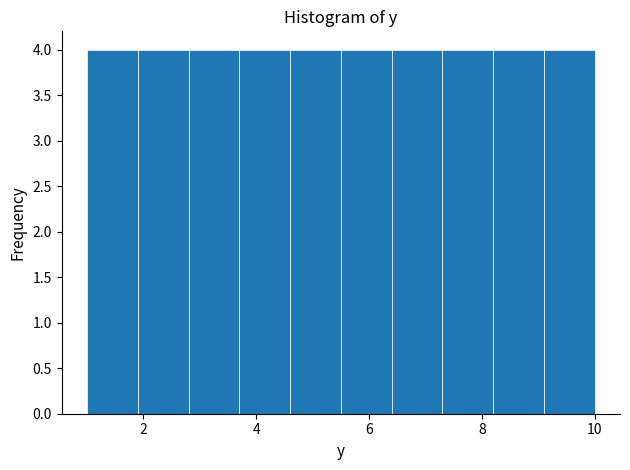

Reading left to right, transcribe this chart: for each bar, give the range it covers on the x-axis and its height. Neither the bar edges nor the heights are printed on the chart, so give them approximately, as read against the axes.

1.0 to 1.9: 4
1.9 to 2.8: 4
2.8 to 3.7: 4
3.7 to 4.6: 4
4.6 to 5.5: 4
5.5 to 6.4: 4
6.4 to 7.3: 4
7.3 to 8.2: 4
8.2 to 9.1: 4
9.1 to 10.0: 4